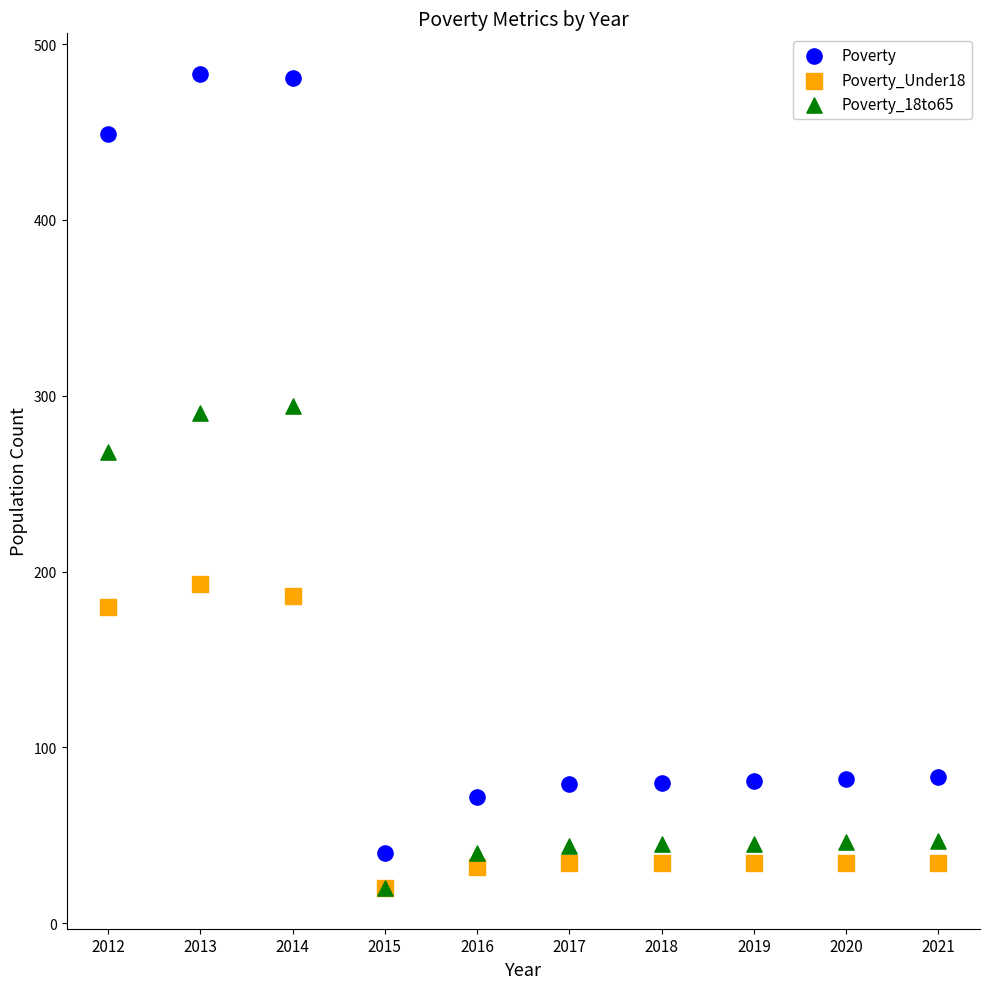

Across all series, what Y value is closest to 251?

268